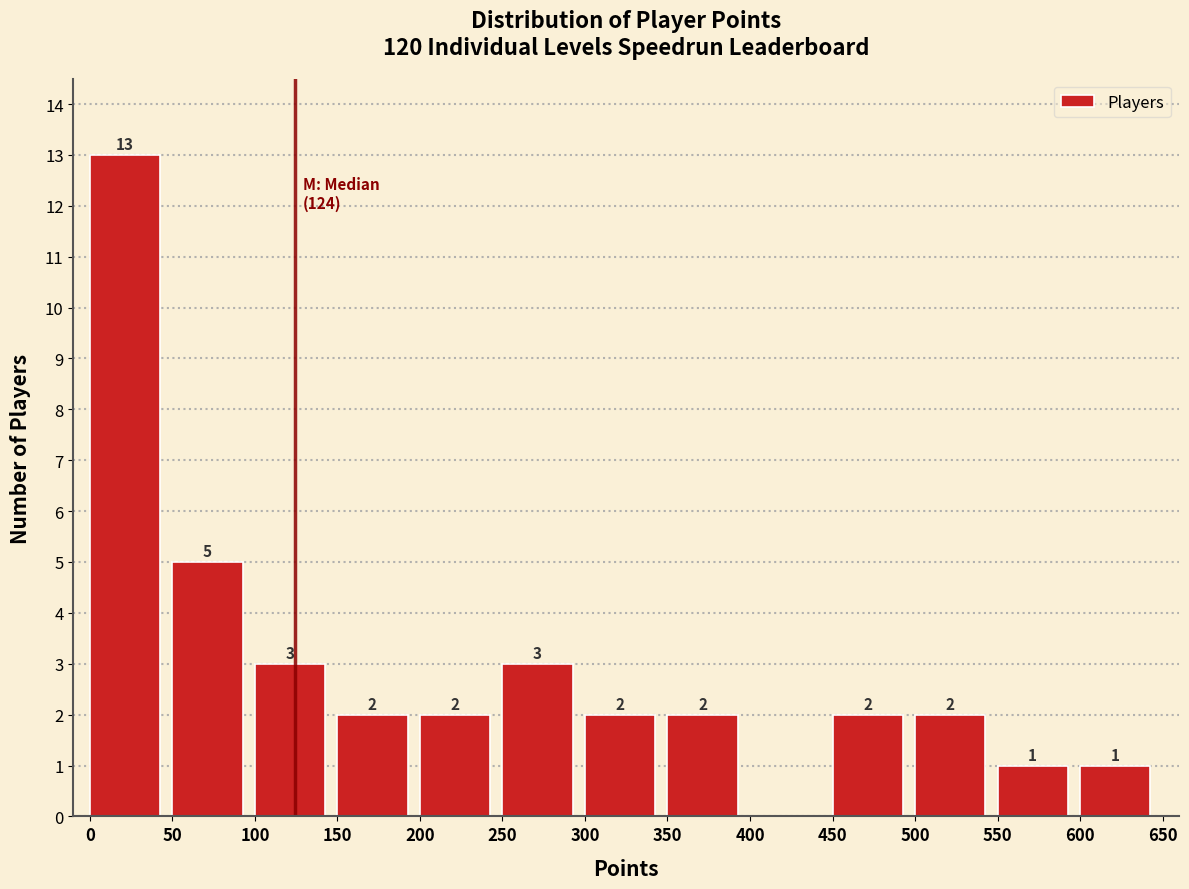

Over which range of the x-axis is the bar tallest?

0 to 50